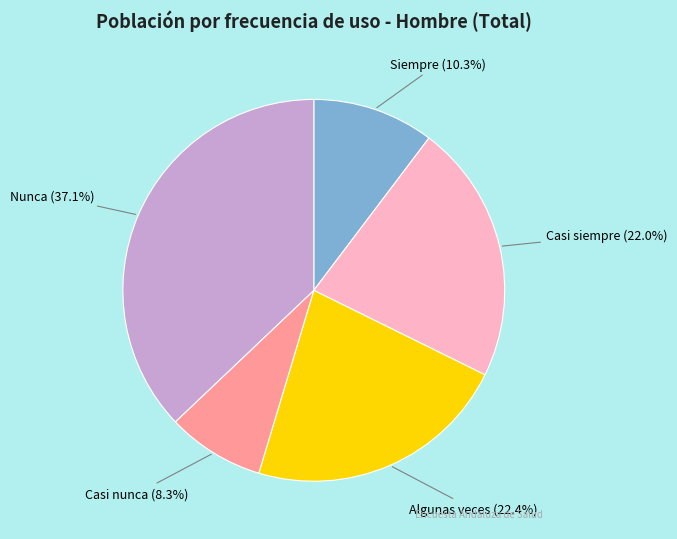

What is the smallest slice in the pie chart?

Casi nunca